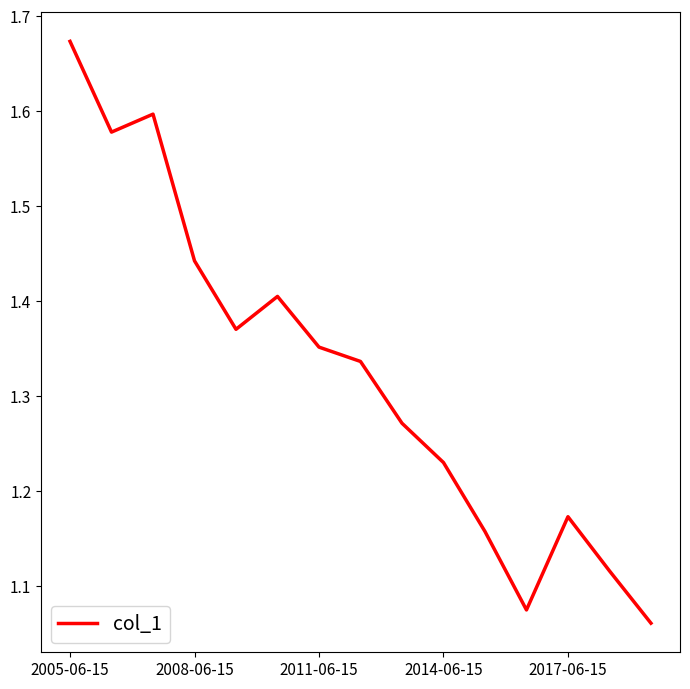

What is the difference between the maximum and minimum values?

0.6